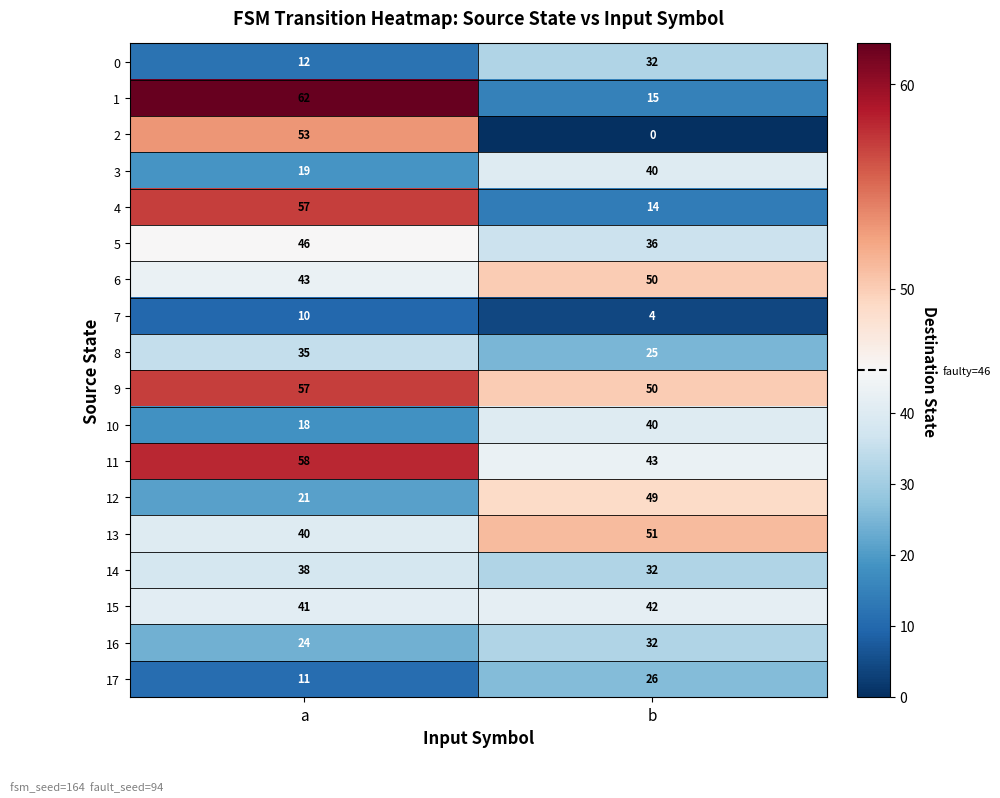

Count the number of data series in this chart.

18